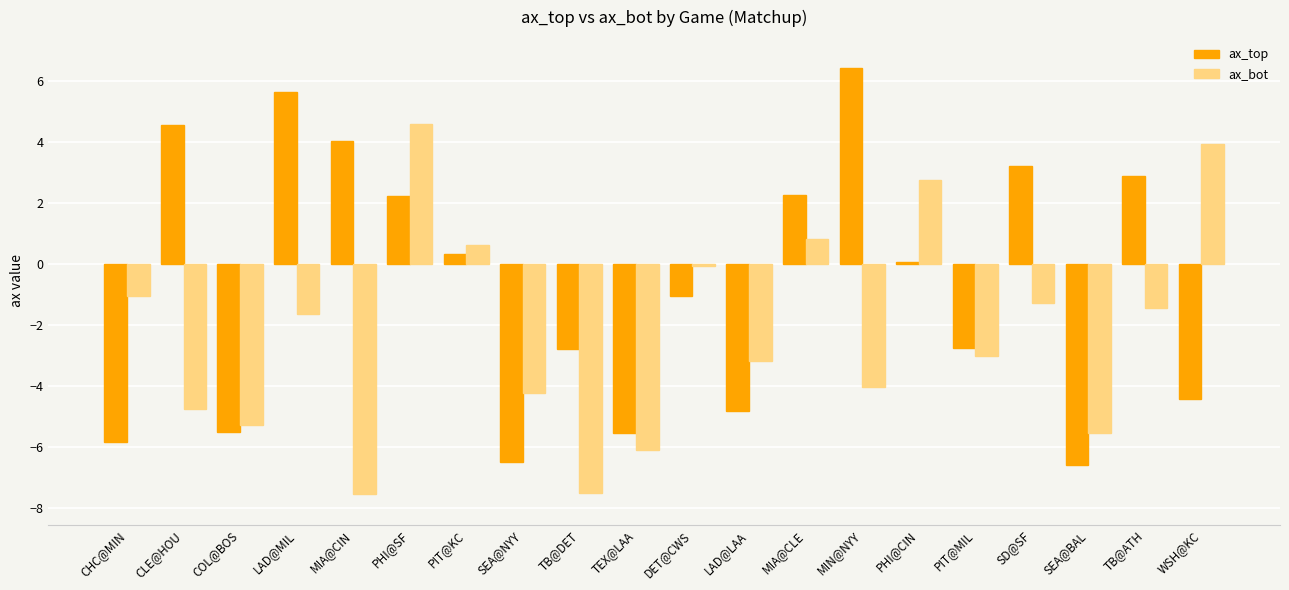

True or false: ax_top has a value of -0.4 at DET@CWS.

False